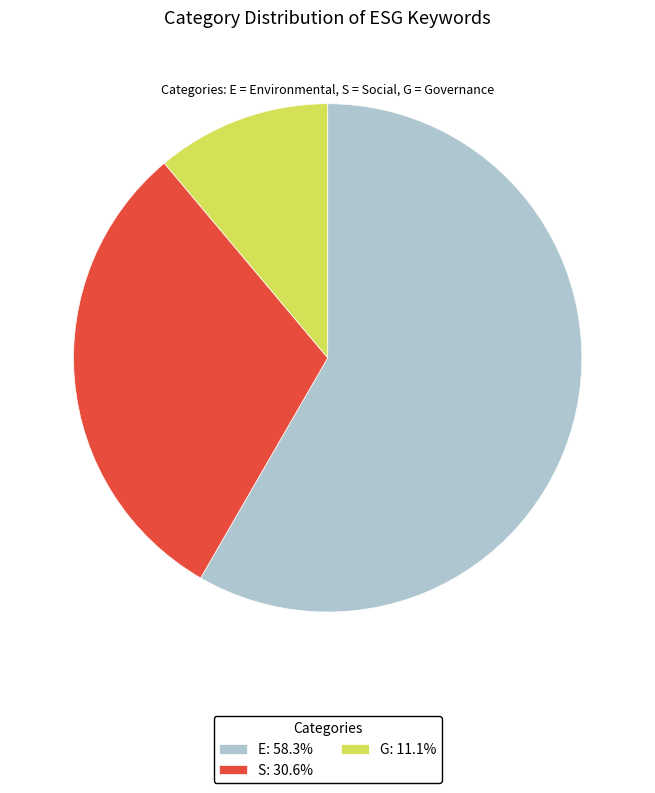

Combined, do G and S account for over 50%?

No